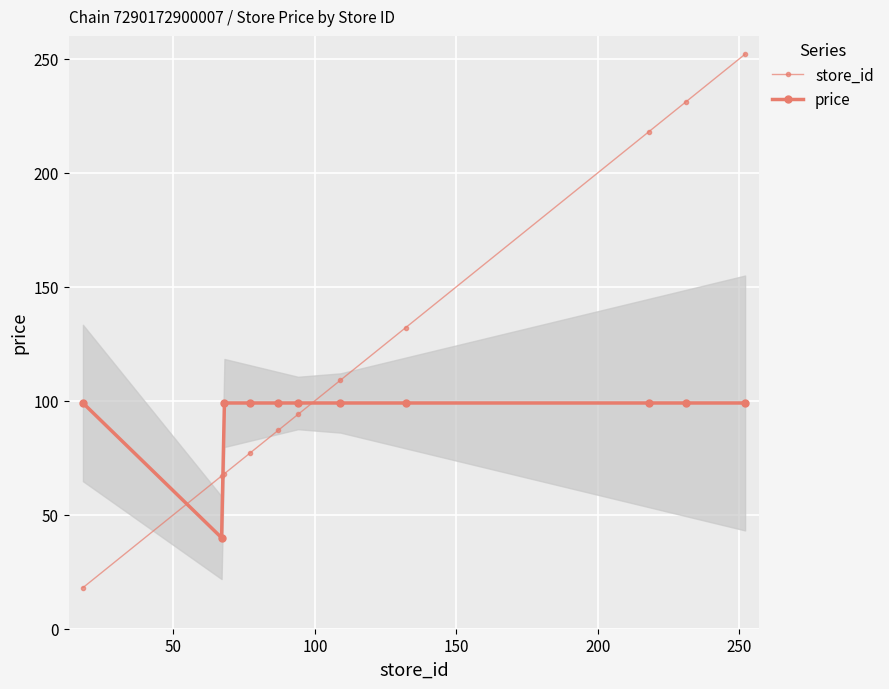

What is the maximum value shown in the chart?

252.0